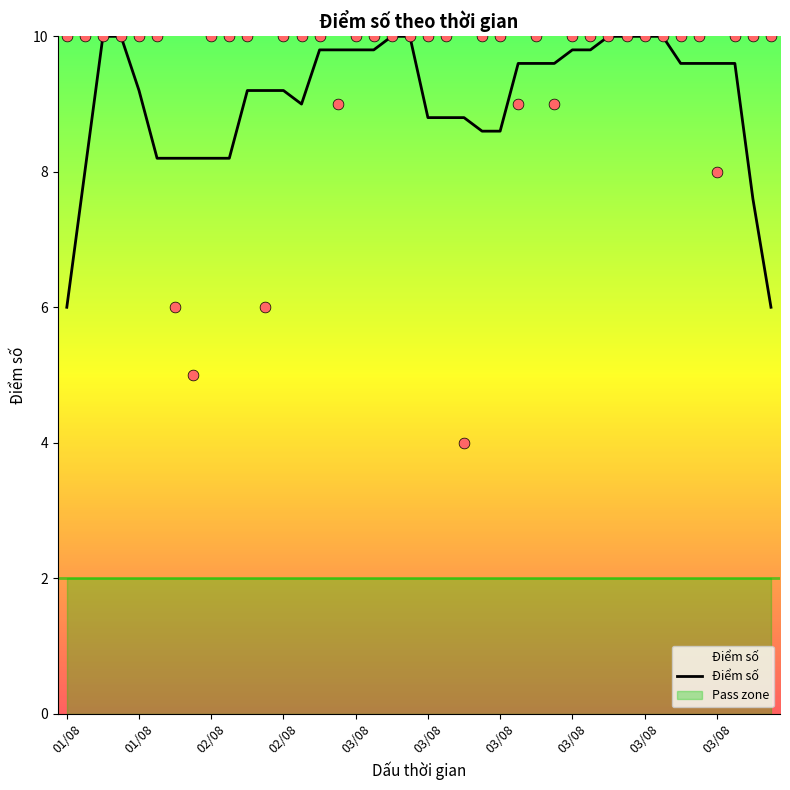

What is the change in value from 18 to 29?

-0.2